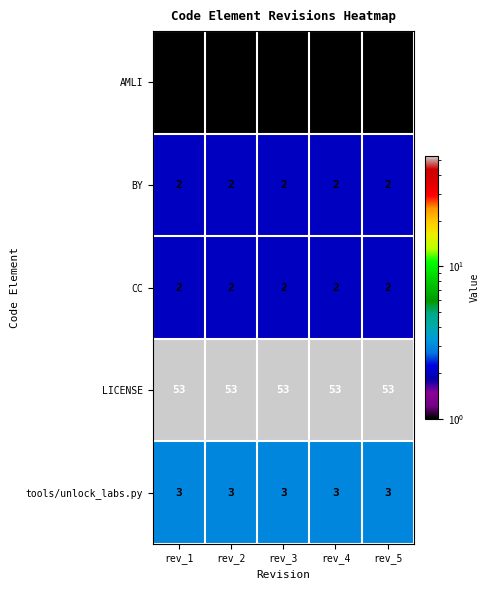

What is the sum of all BY values?

10